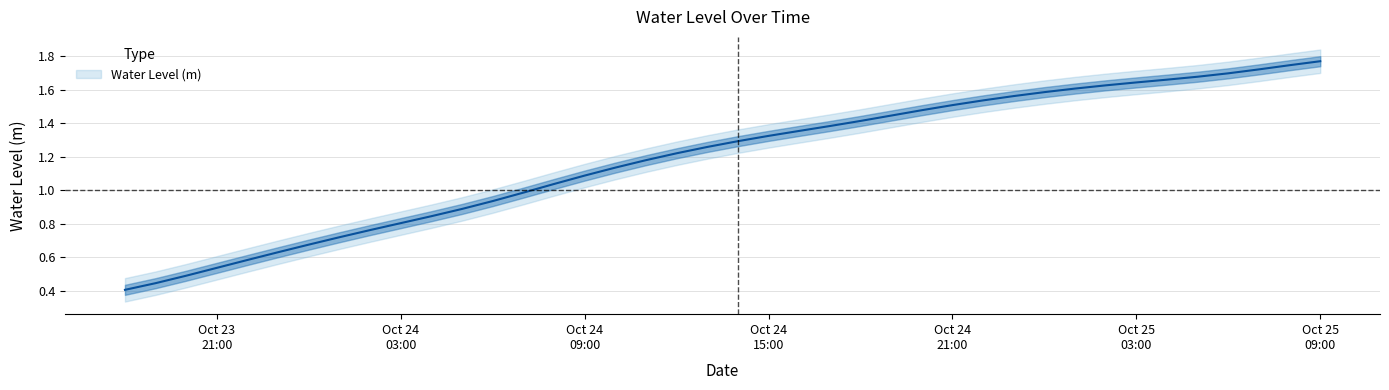

List the labels in order of value, smallest first.

2025-10-23 18:00:00, 2025-10-23 19:00:00, 2025-10-23 20:00:00, 2025-10-23 21:00:00, 2025-10-23 22:00:00, 2025-10-23 23:00:00, 2025-10-24 00:00:00, 2025-10-24 01:00:00, 2025-10-24 02:00:00, 2025-10-24 03:00:00, 2025-10-24 04:00:00, 2025-10-24 05:00:00, 2025-10-24 06:00:00, 2025-10-24 07:00:00, 2025-10-24 08:00:00, 2025-10-24 09:00:00, 2025-10-24 10:00:00, 2025-10-24 11:00:00, 2025-10-24 12:00:00, 2025-10-24 13:00:00, 2025-10-24 14:00:00, 2025-10-24 15:00:00, 2025-10-24 16:00:00, 2025-10-24 17:00:00, 2025-10-24 18:00:00, 2025-10-24 19:00:00, 2025-10-24 20:00:00, 2025-10-24 21:00:00, 2025-10-24 22:00:00, 2025-10-24 23:00:00, 2025-10-25 00:00:00, 2025-10-25 01:00:00, 2025-10-25 02:00:00, 2025-10-25 03:00:00, 2025-10-25 04:00:00, 2025-10-25 05:00:00, 2025-10-25 06:00:00, 2025-10-25 07:00:00, 2025-10-25 08:00:00, 2025-10-25 09:00:00